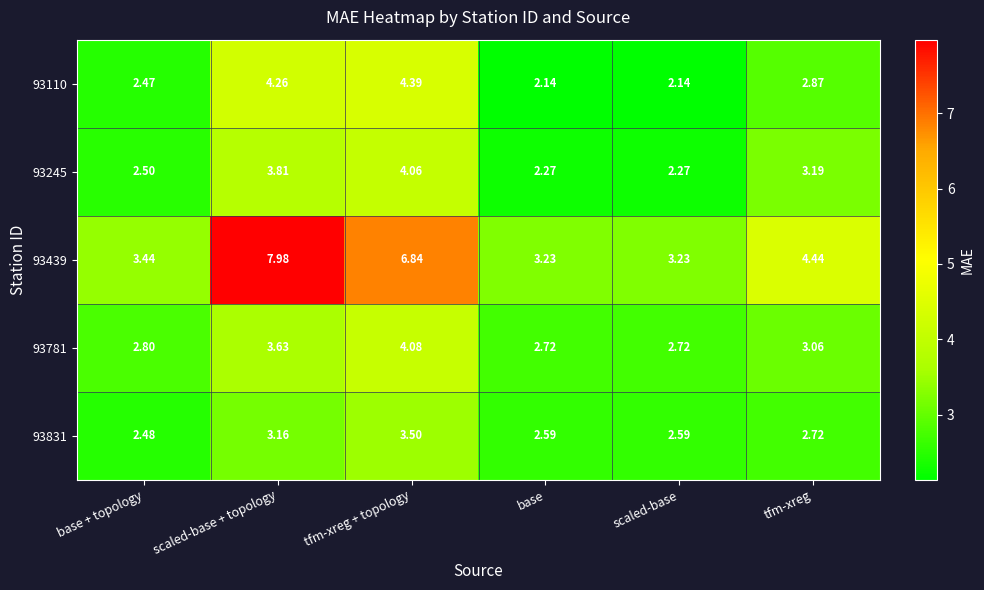

What is the difference between the highest and lowest values at scaled-base?

1.1